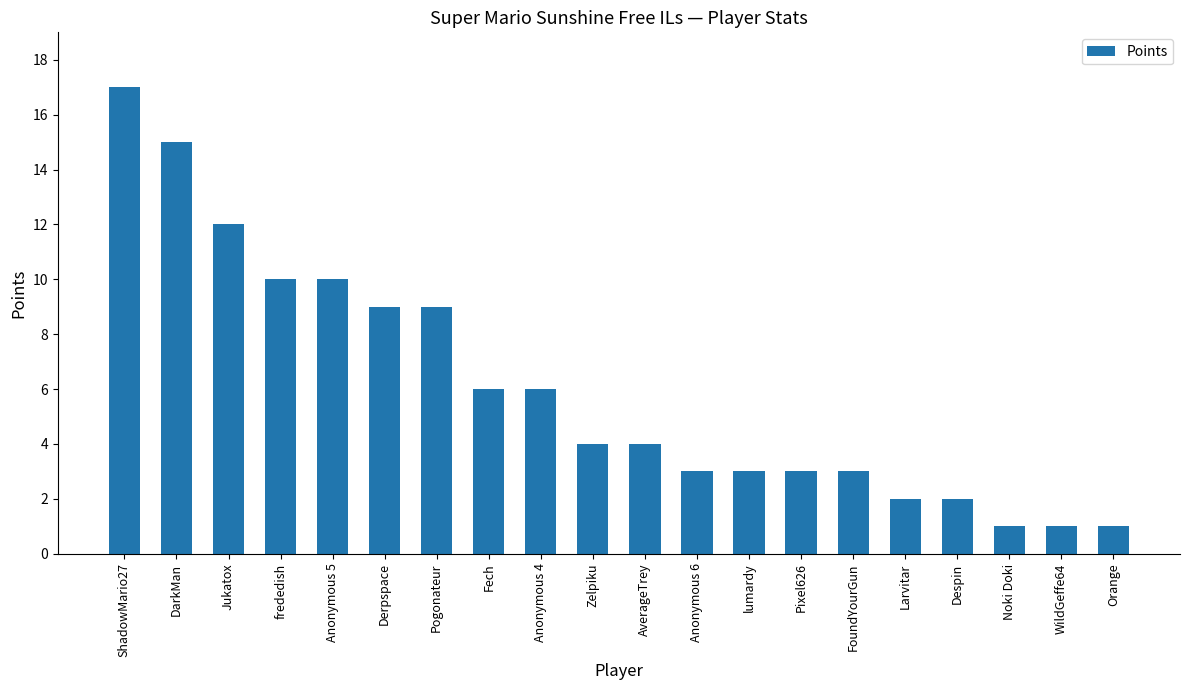

What is the ratio of the value at Pixel626 to the value at Larvitar?

1.5